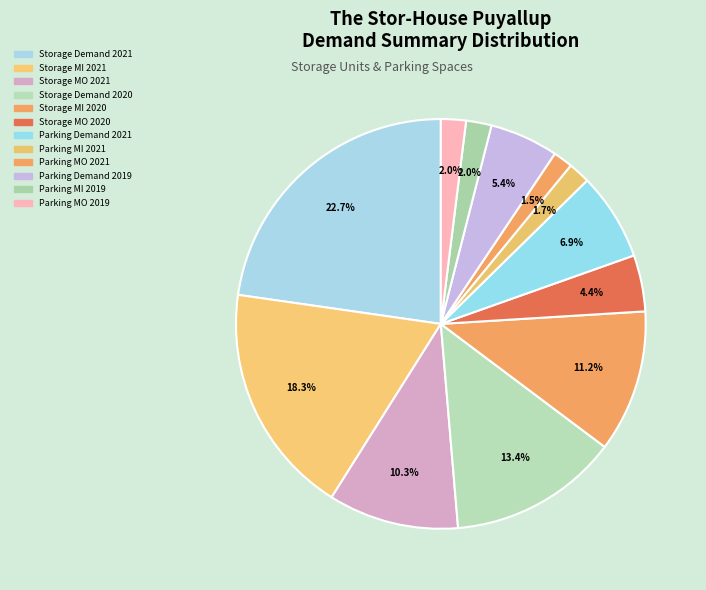

Does Storage MO 2020 represent more than half of the total?

No